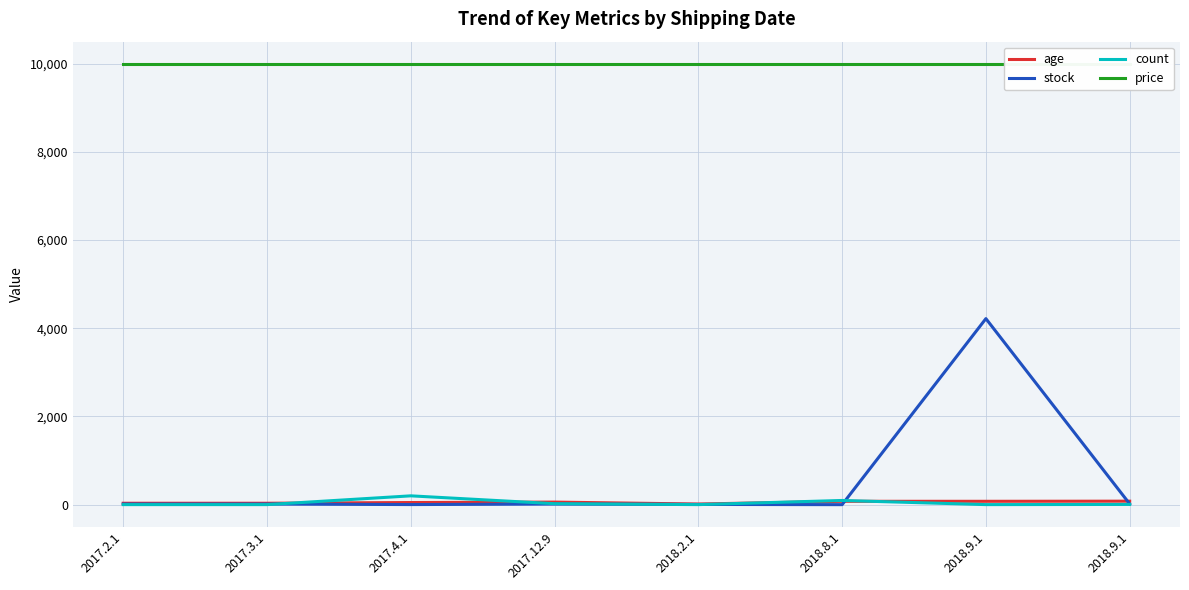

True or false: count has a value of 1 at 2018.2.1.

False